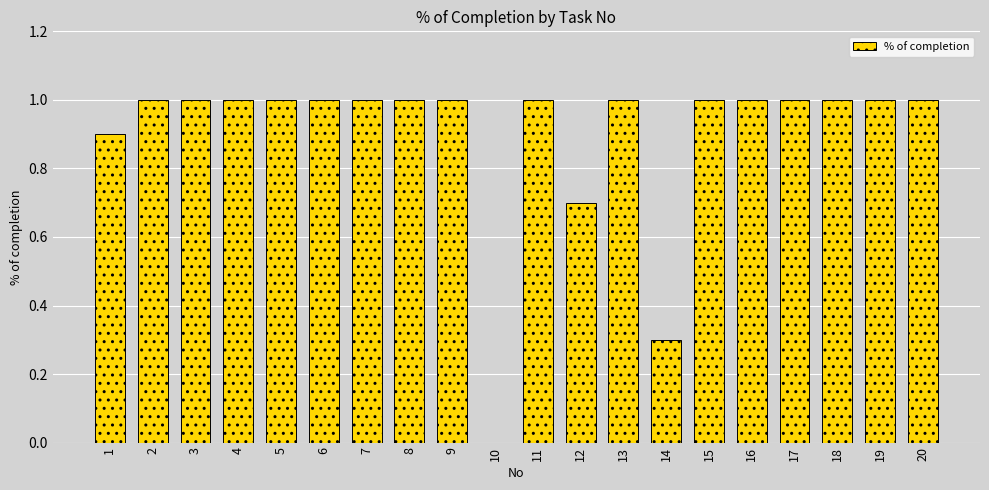

Reading left to right, what are all the values shown in this chart?

1=0.9	2=1.0	3=1.0	4=1.0	5=1.0	6=1.0	7=1.0	8=1.0	9=1.0	10=0.0	11=1.0	12=0.7	13=1.0	14=0.3	15=1.0	16=1.0	17=1.0	18=1.0	19=1.0	20=1.0